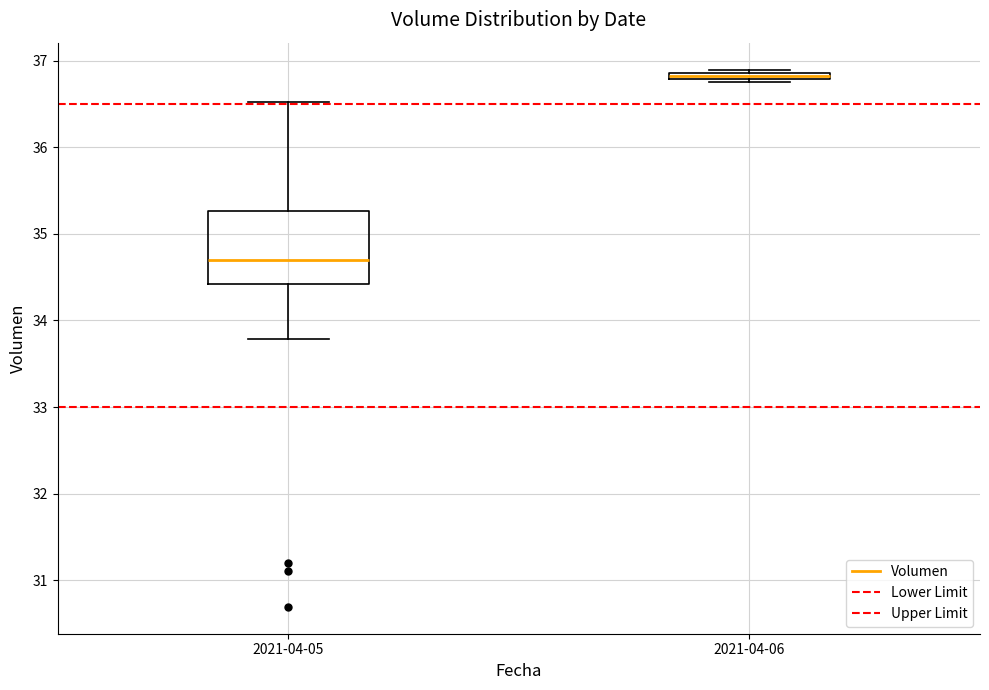

Comparing the boxes themselves (not the whiskers), which one is the tallest?

2021-04-05